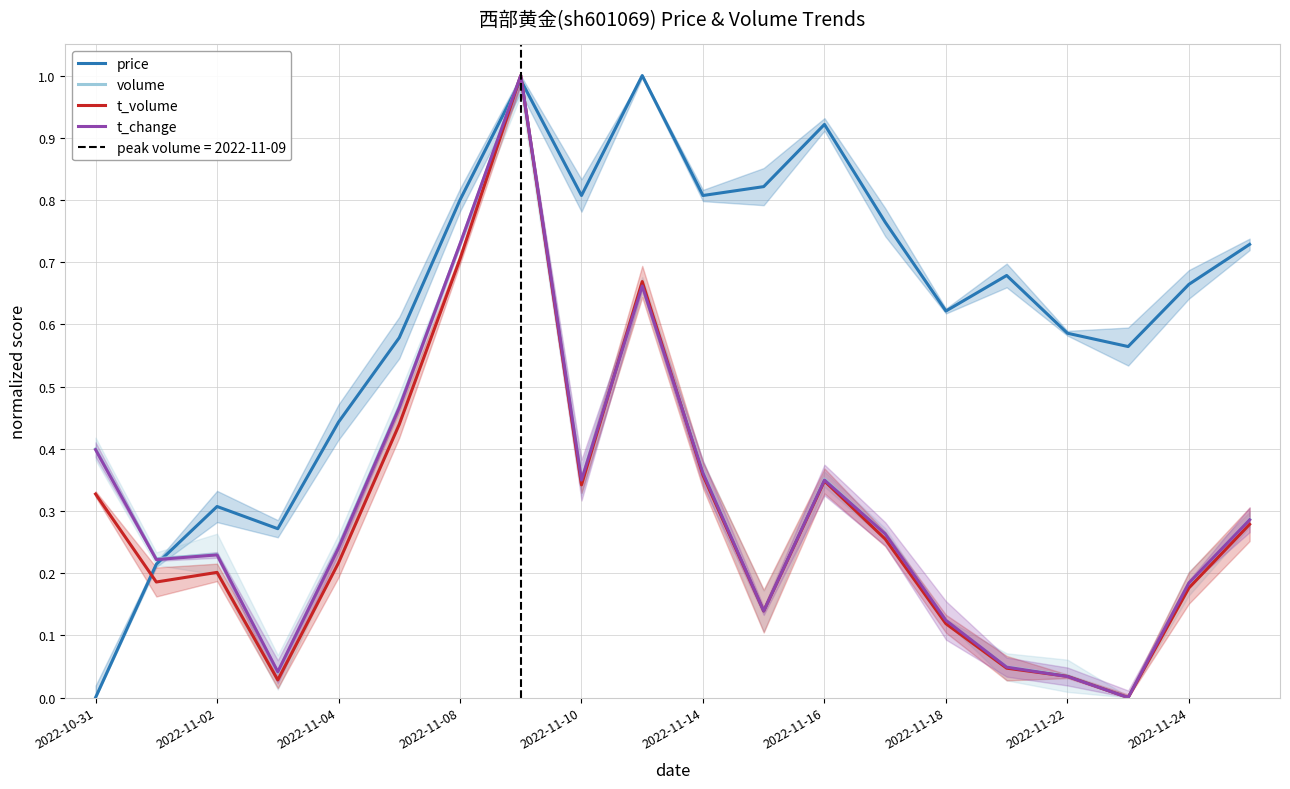

True or false: t_change has more than 0 interior local peaks.

True